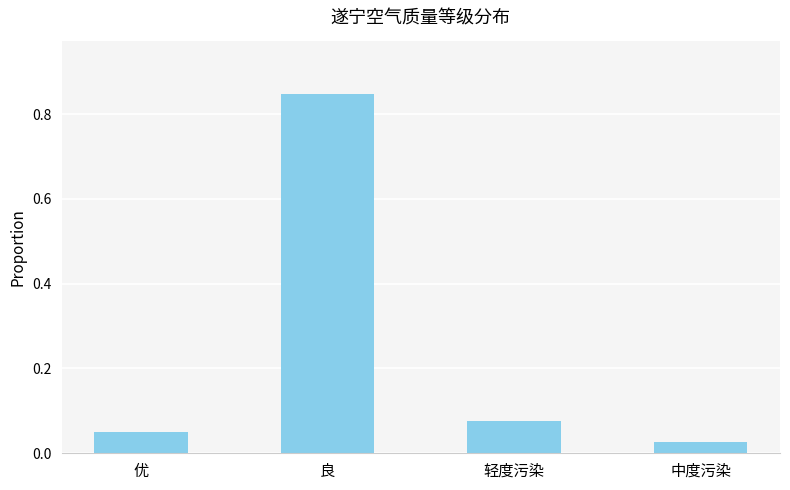

What position from the left is 良?

2